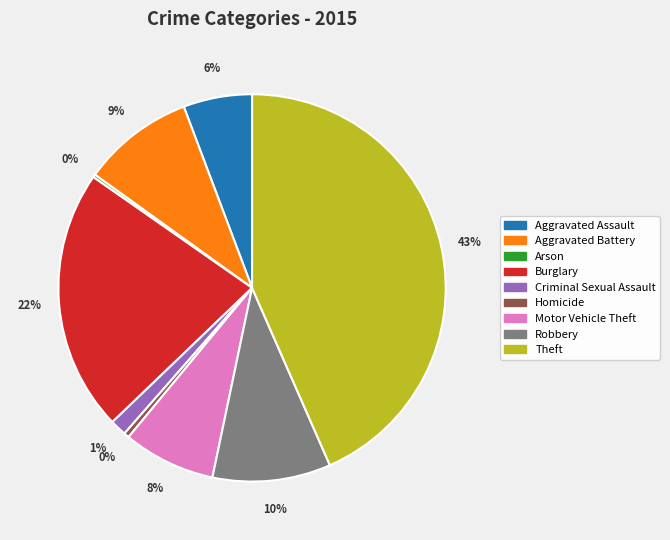

True or false: Aggravated Assault accounts for 21% of the total.

False